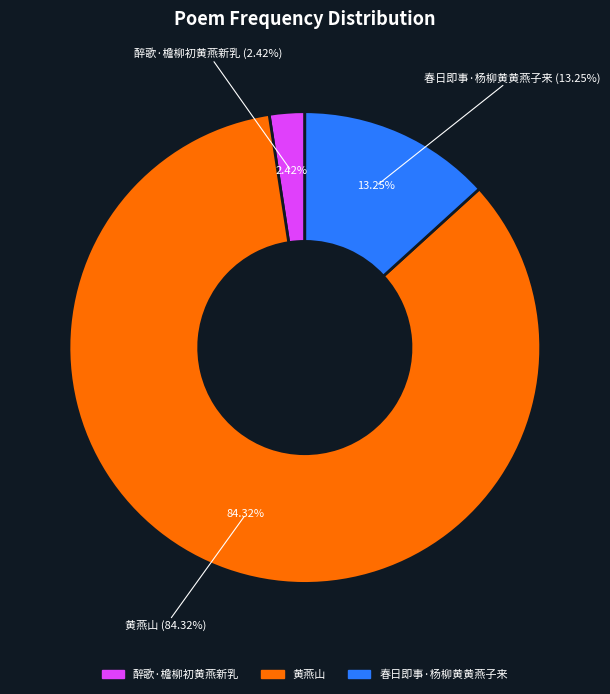

What percentage is NOT represented by 醉歌·檐柳初黄燕新乳?

97.6%